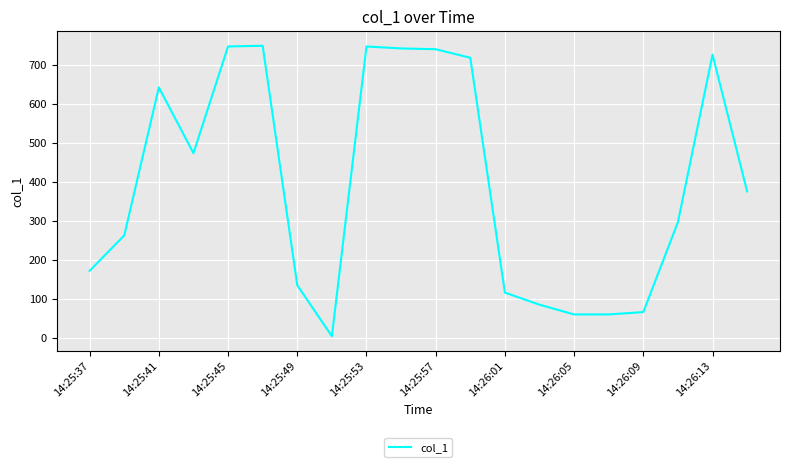

What is the greatest value displayed?

750.2